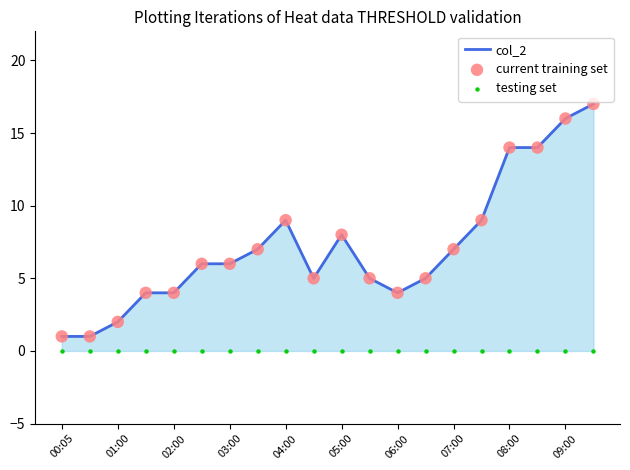

Is the value of testing set at 11 greater than the value of current training set at 11?

No